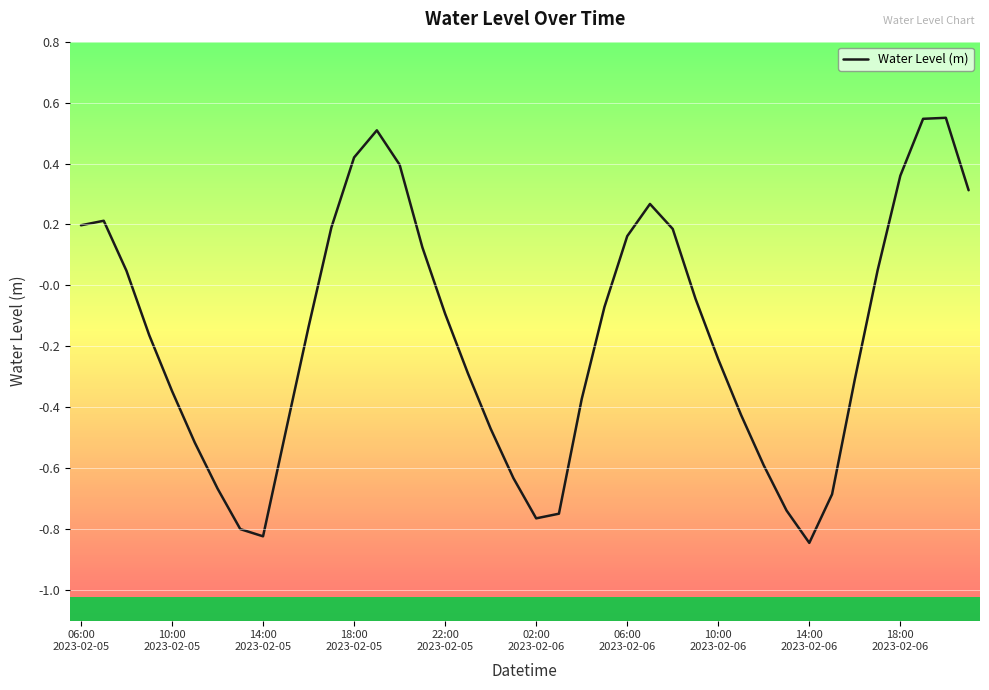

Is this an area chart (filled region under the line)?

No